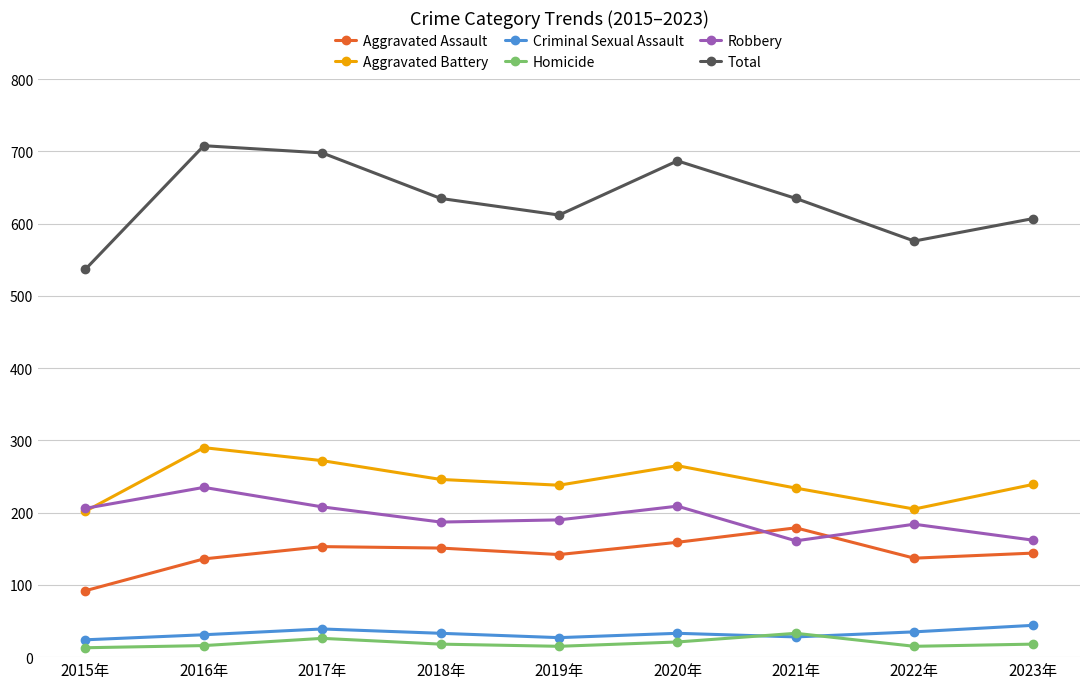

How many data points in Robbery are less than 190?

4